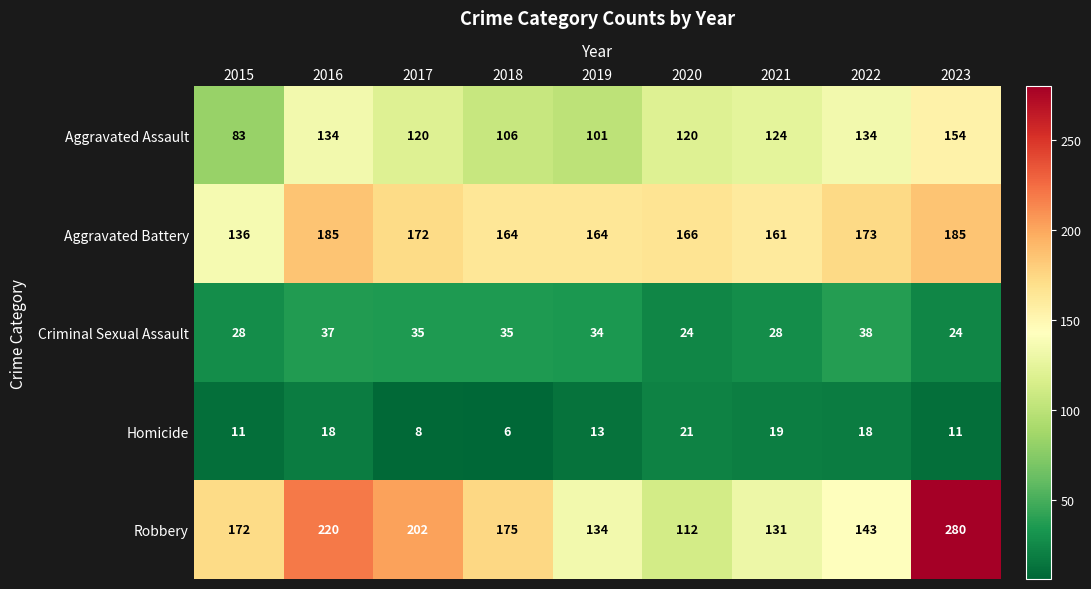

The Homicide series shows 8 at 2017. True or false?

True